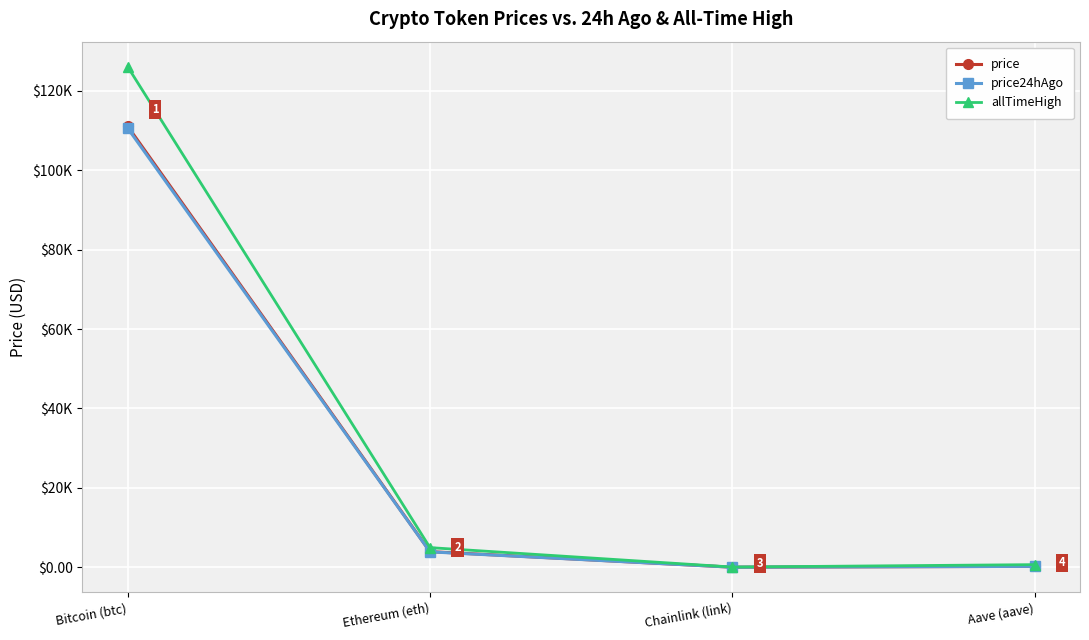

Does the chart have visible grid lines?

Yes